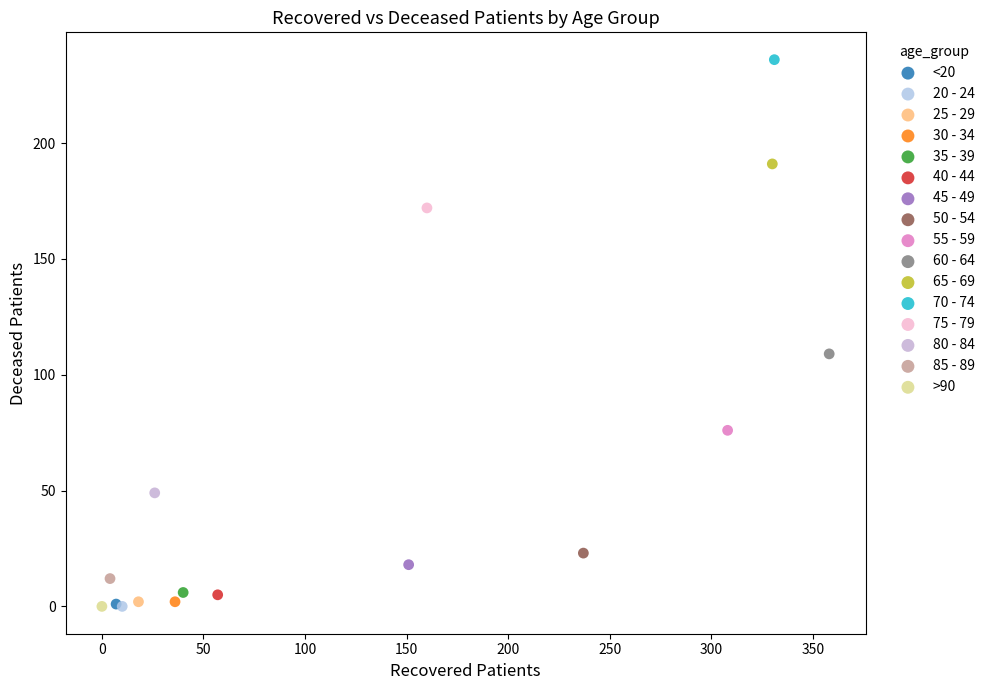

Which series contains the highest Y value?

70 - 74